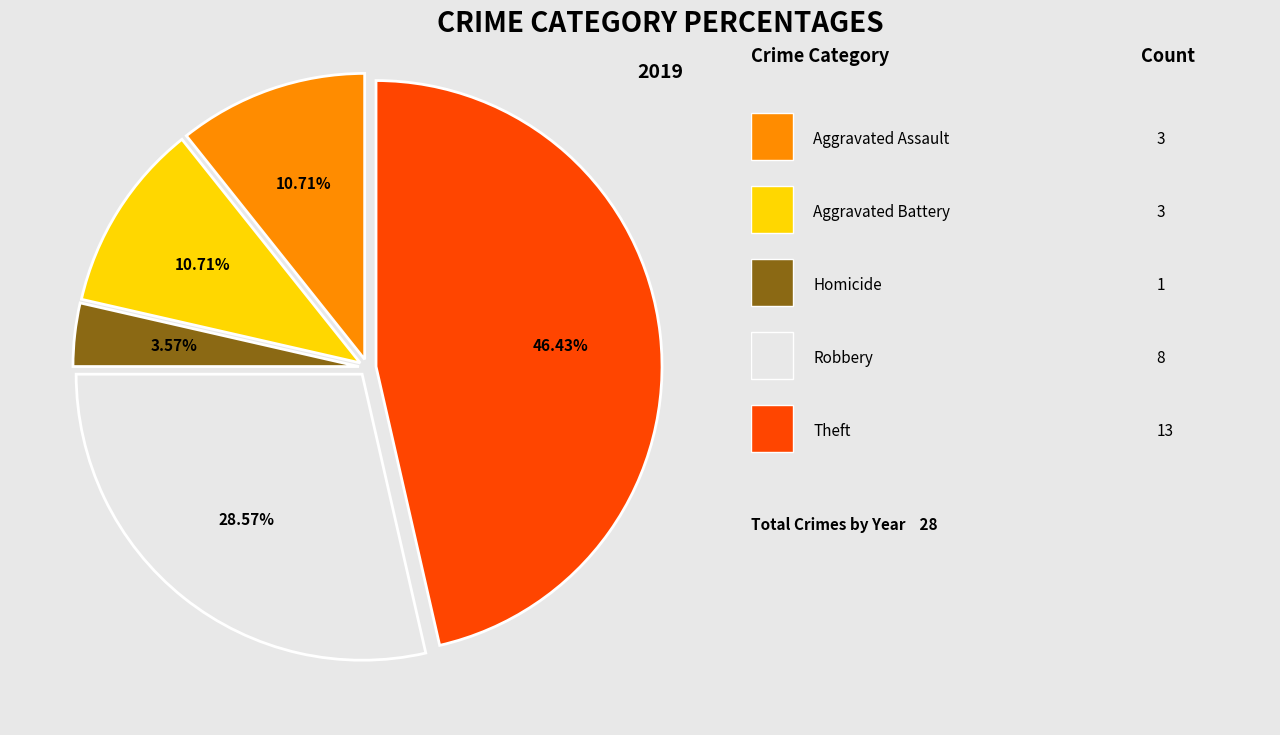

Does any single category account for the majority?

No